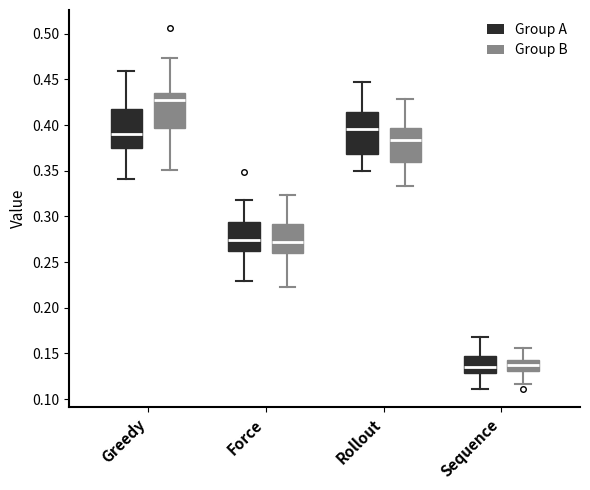

Reading left to right, transcribe this box plot: for each box, give where its median line is, the range the box spans, and where its two whiskers end, as read against the y-axis. The values are not printed on the chart, so give them approximately, as read against the axis.

Greedy (Group A): median 0.390, box 0.375 to 0.415, whiskers 0.340 to 0.460
Greedy (Group B): median 0.425, box 0.395 to 0.435, whiskers 0.350 to 0.475
Force (Group A): median 0.275, box 0.260 to 0.295, whiskers 0.230 to 0.320
Force (Group B): median 0.270, box 0.260 to 0.290, whiskers 0.225 to 0.325
Rollout (Group A): median 0.395, box 0.370 to 0.415, whiskers 0.350 to 0.450
Rollout (Group B): median 0.385, box 0.360 to 0.395, whiskers 0.335 to 0.430
Sequence (Group A): median 0.135, box 0.130 to 0.145, whiskers 0.110 to 0.170
Sequence (Group B): median 0.140 (inside the box), box 0.130 to 0.140, whiskers 0.115 to 0.155